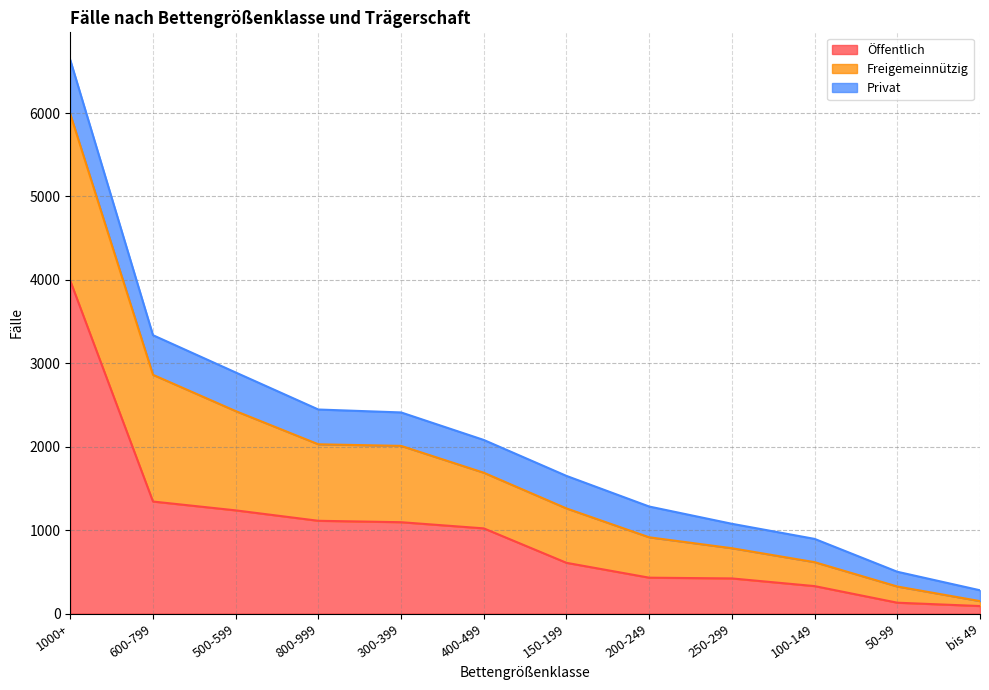

What is the difference between the maximum and minimum values in the Freigemeinnützig series?

1940